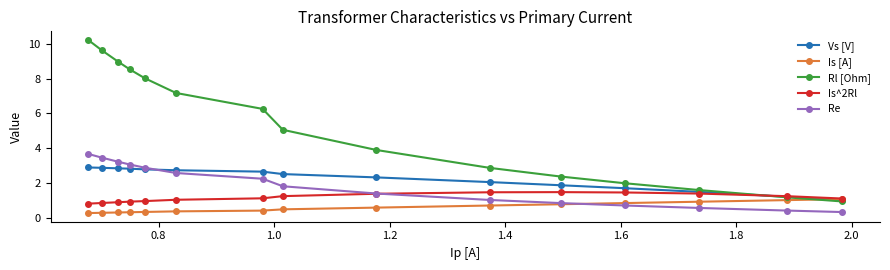

What is the difference between the maximum and second lowest values in the Is^2Rl series?

0.6